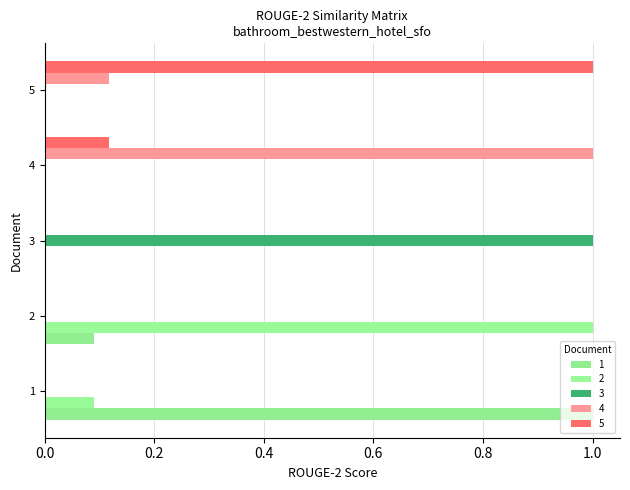

List the series in order of their peak value, lowest first.

1, 2, 3, 4, 5